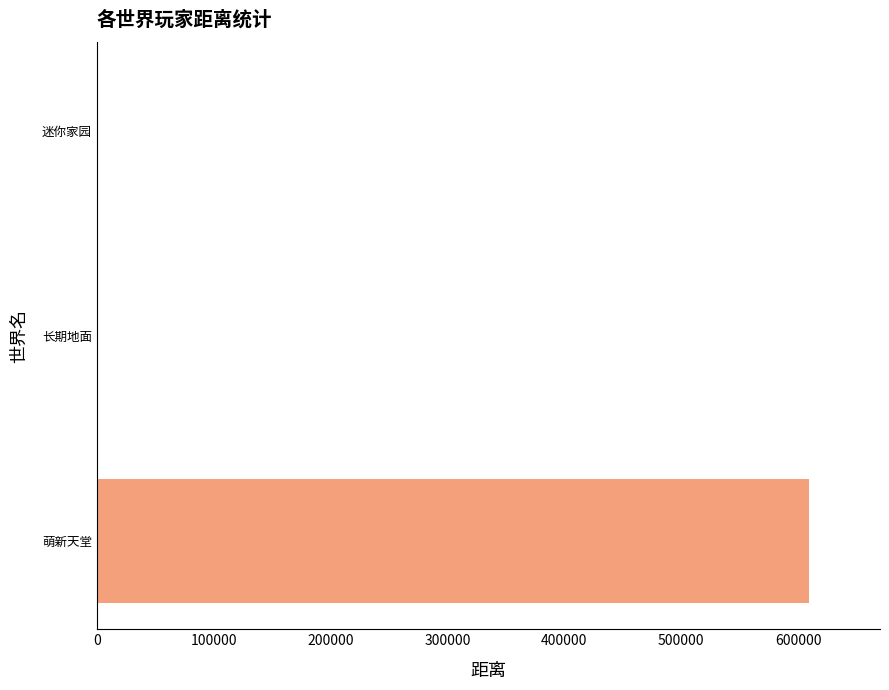

The chart shows a value of 293411 at 萌新天堂. True or false?

False